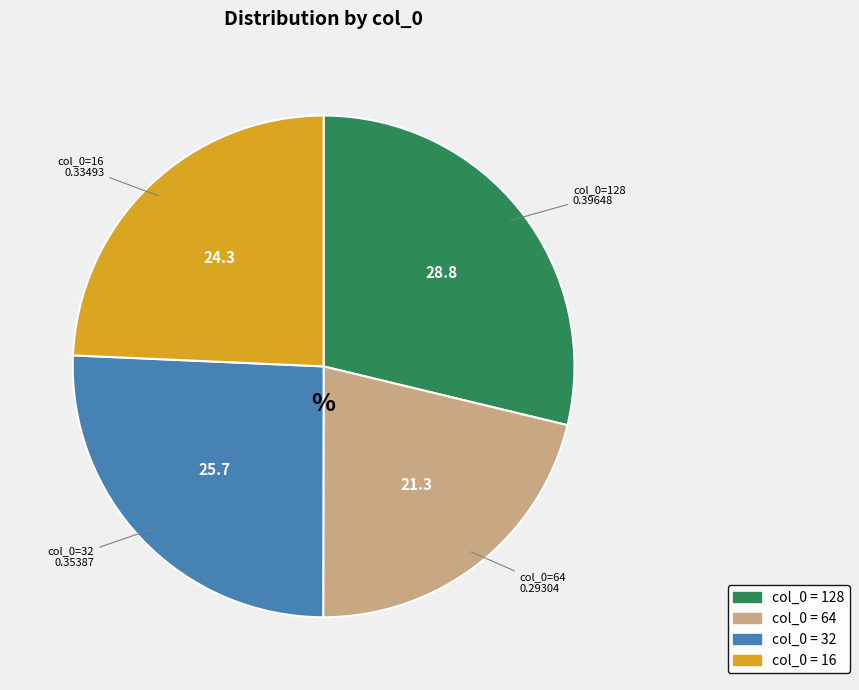

Is there a majority slice in this chart?

No